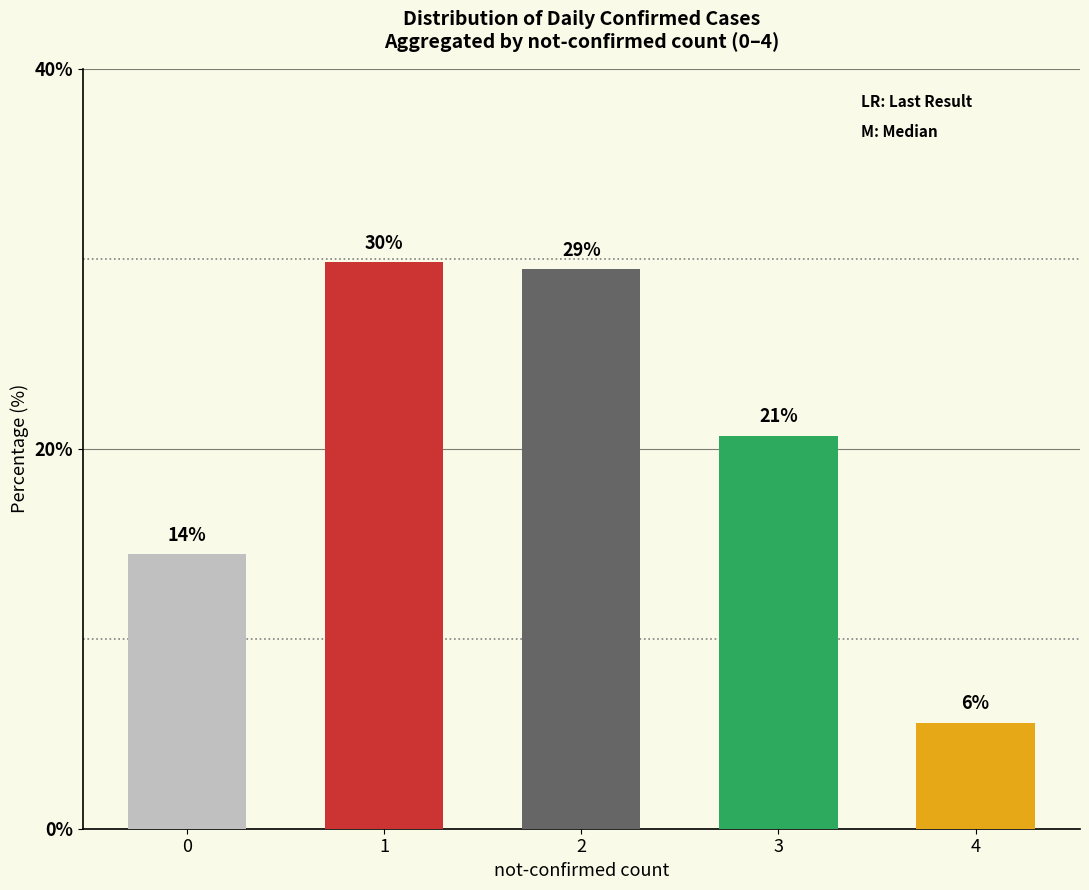

Which has a higher value, 4 or 3?

3